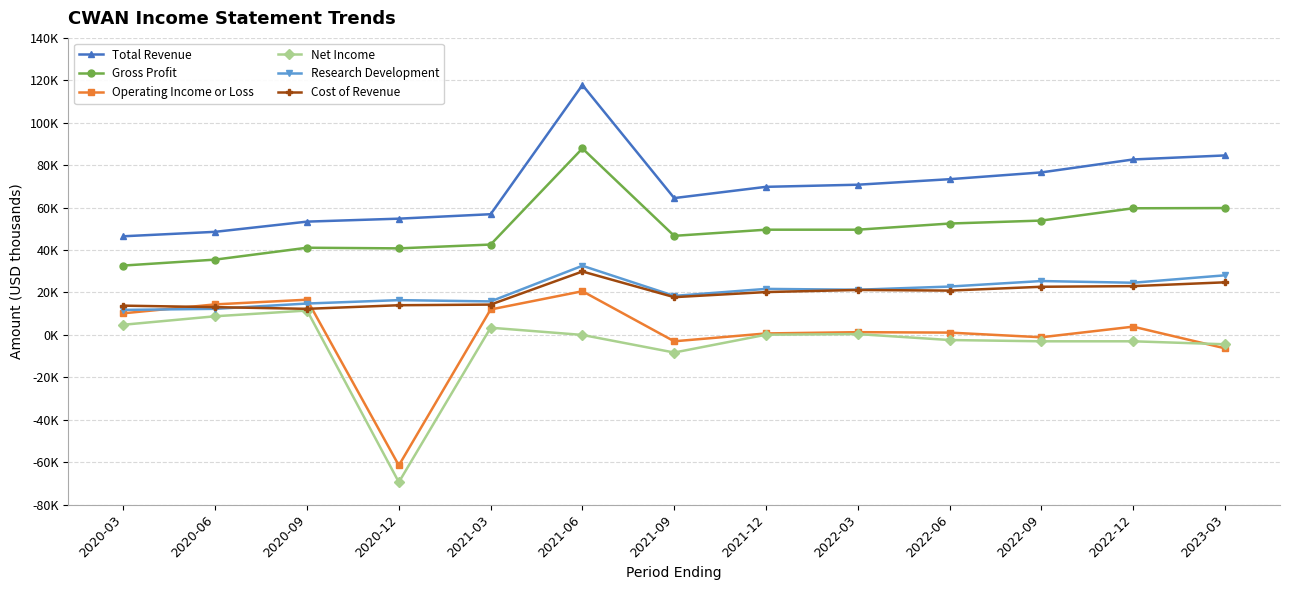

At which category does the chart reach its minimum across all series?

2020-12